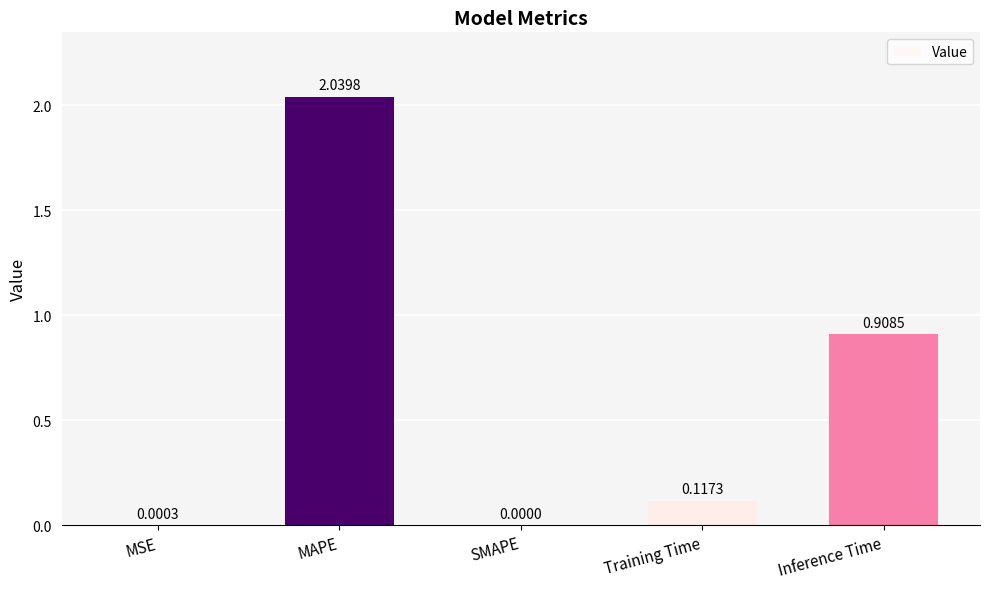

Between MSE and MAPE, which is larger?

MAPE